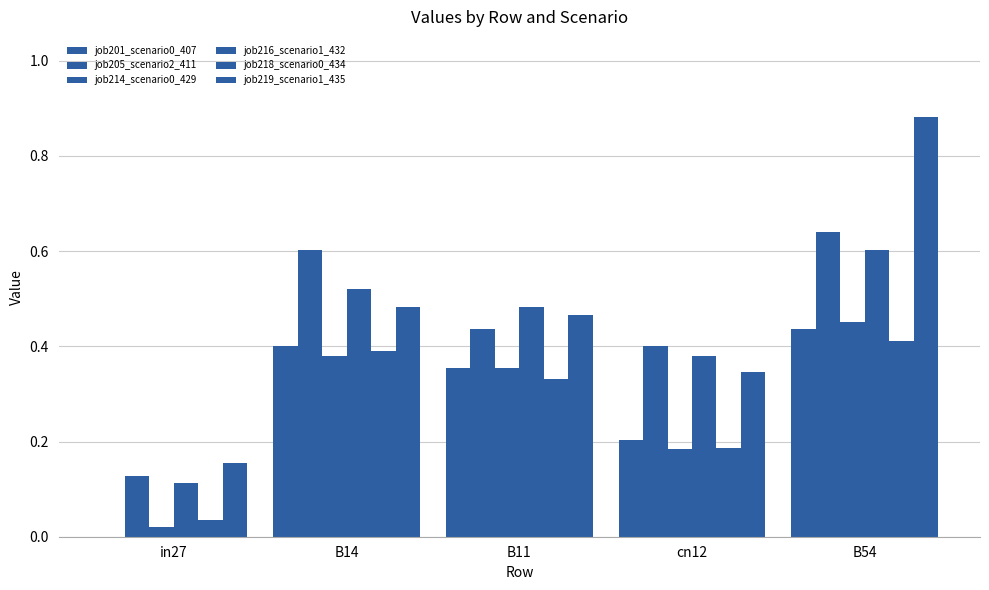

Which category has the lowest value across all series?

in27